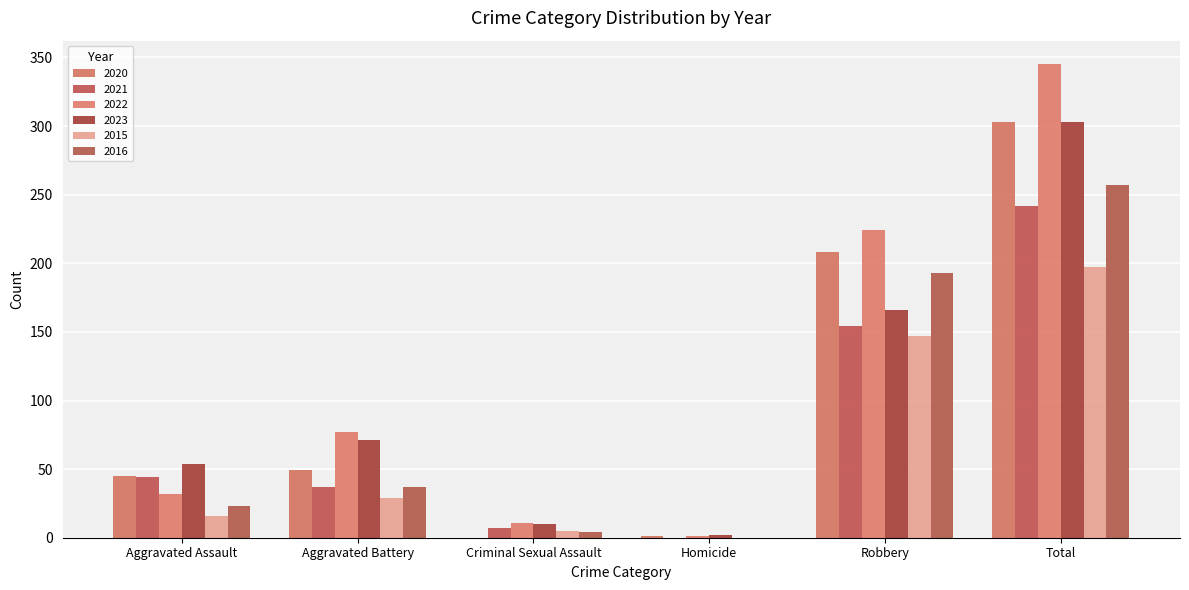

What are all the series names shown in the legend?

2020, 2021, 2022, 2023, 2015, 2016